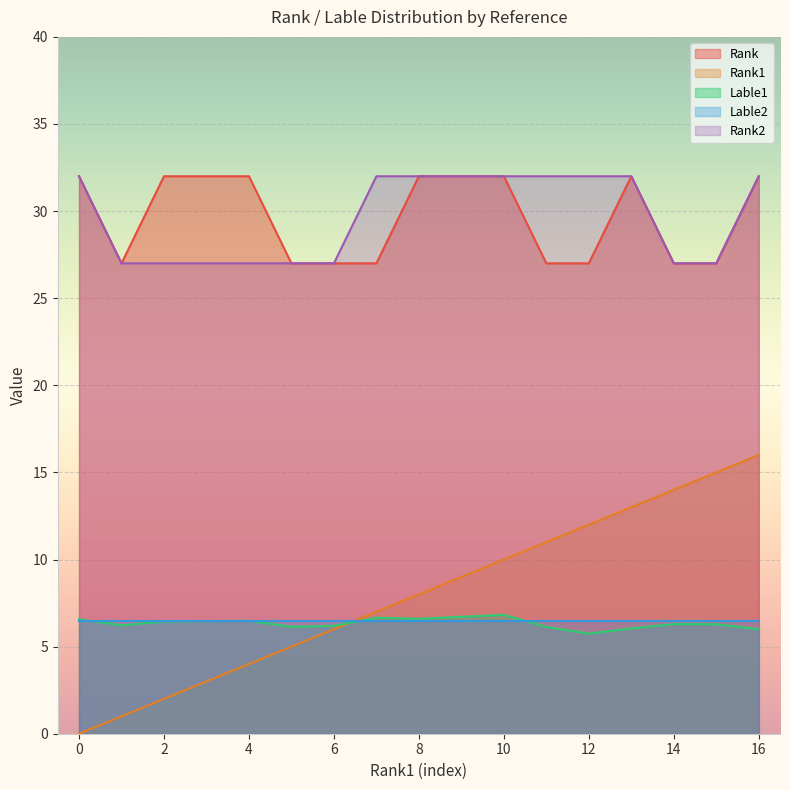

What is the difference between the maximum and minimum values in the Rank2 series?

5.0